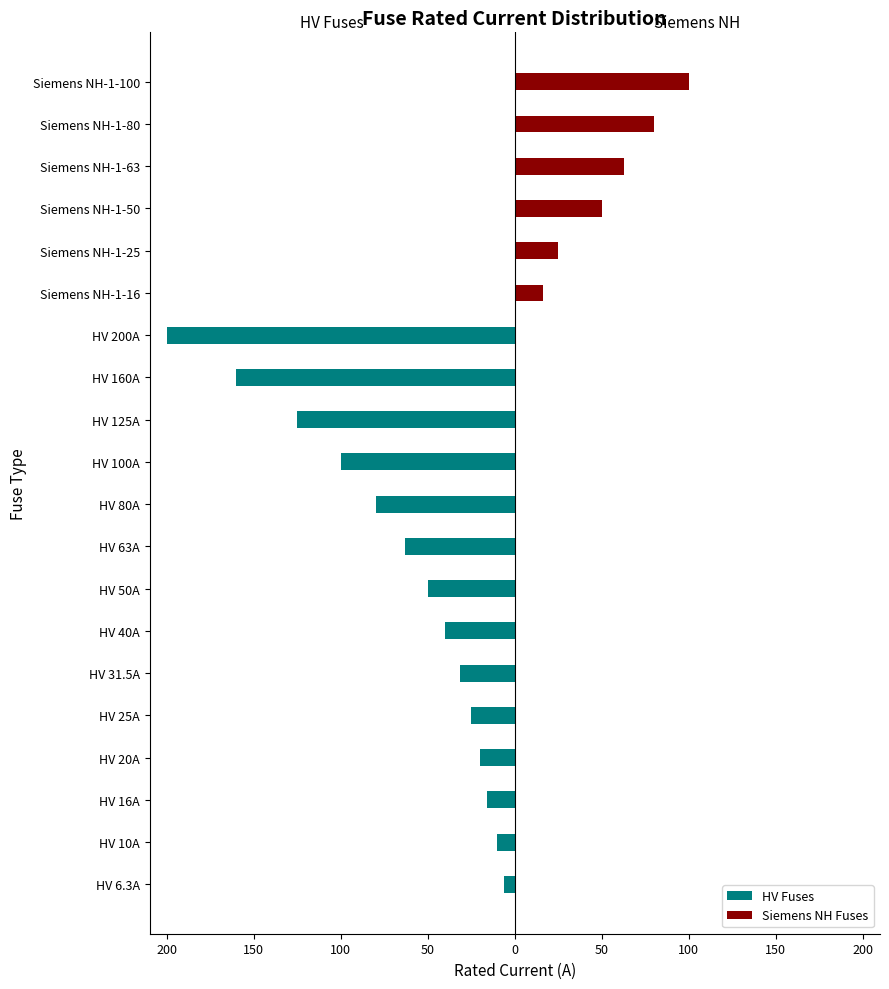

What are all the series names shown in the legend?

HV Fuses, Siemens NH Fuses